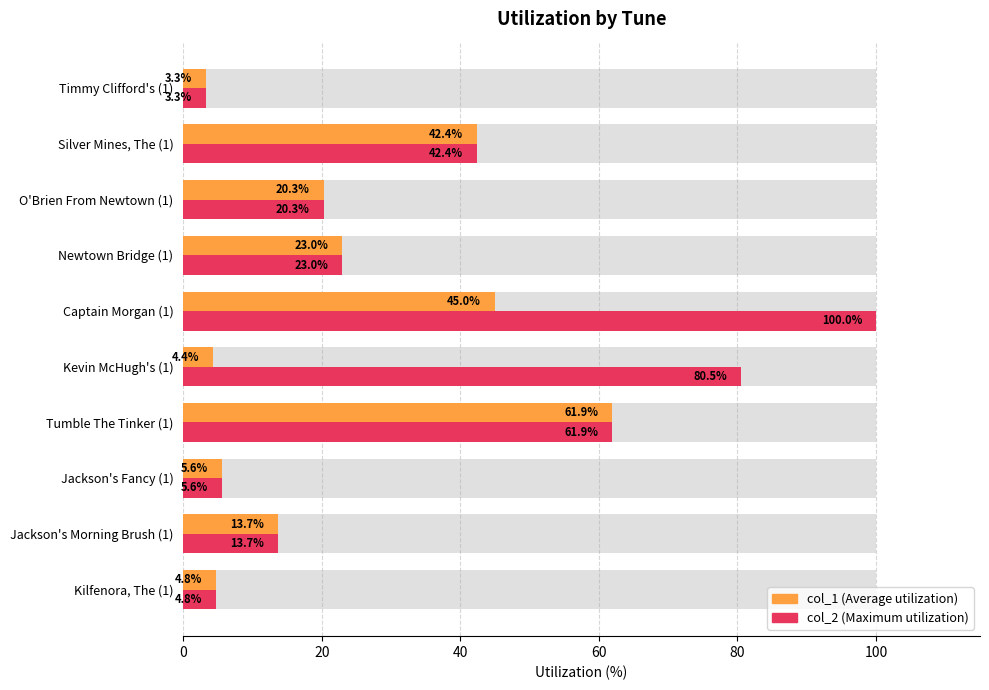

The col_2 (Maximum utilization) series shows 61.9 at Tumble The Tinker (1). True or false?

True